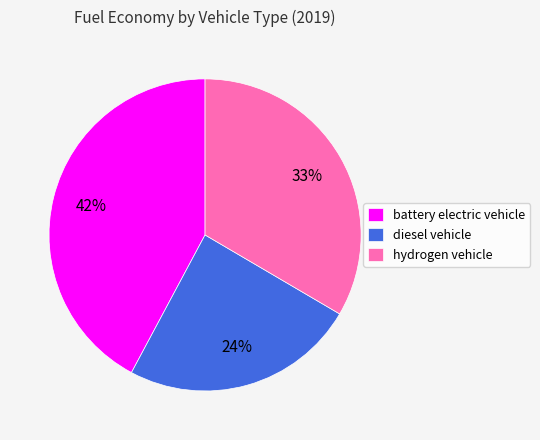

Is there a majority slice in this chart?

No